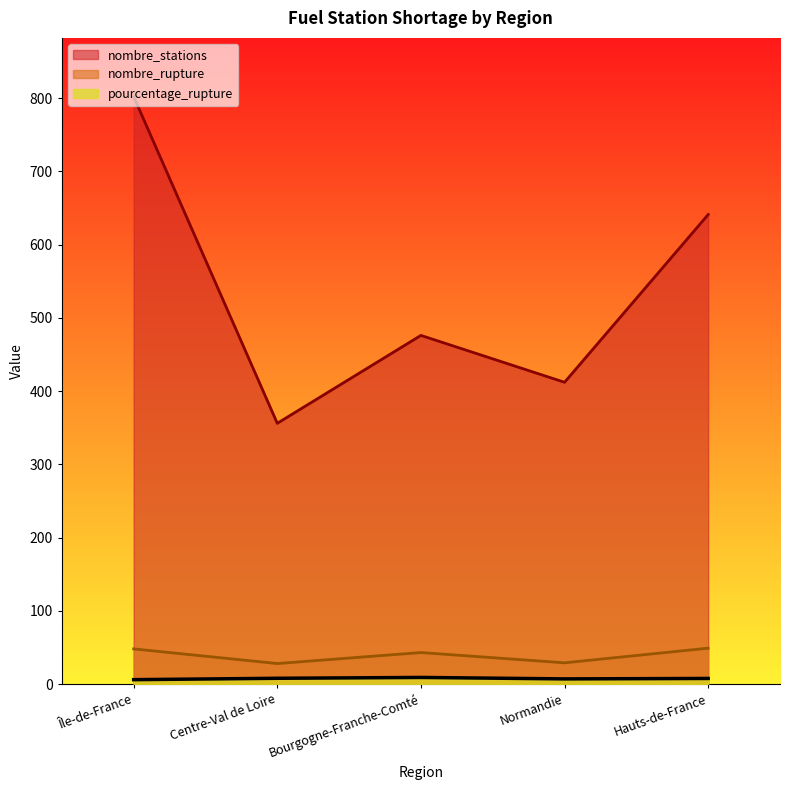

True or false: nombre_stations and nombre_rupture cross at least once.

False